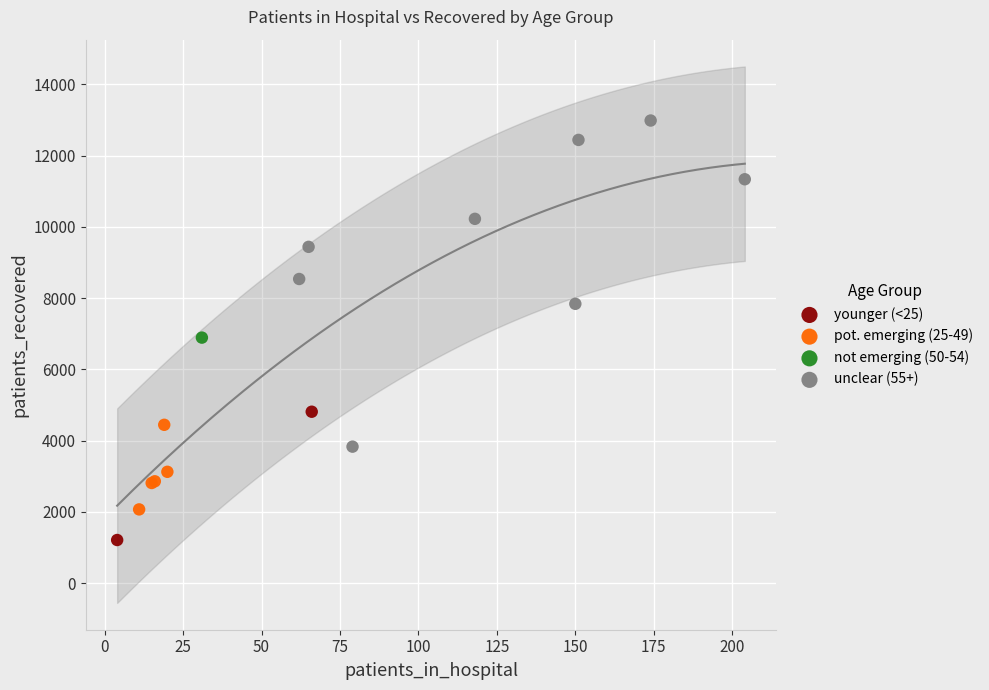

What are all the series names shown in the legend?

younger (<25), pot. emerging (25-49), not emerging (50-54), unclear (55+)